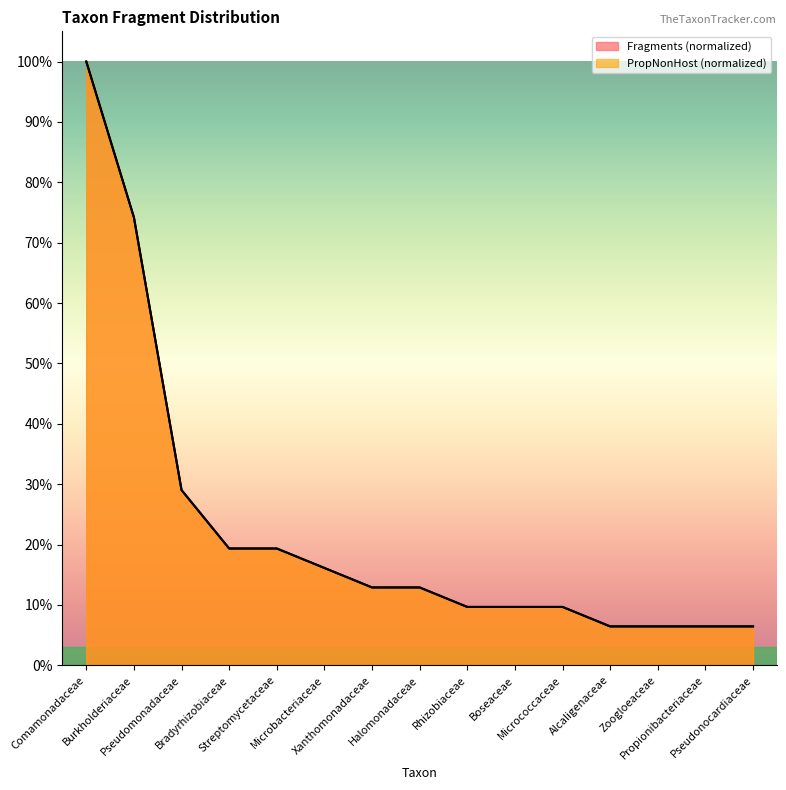

Reading left to right, what are all the values shown in this chart?

Fragments: 1.0	0.7	0.3	0.2	0.2	0.2	0.1	0.1	0.1	0.1	0.1	0.1	0.1	0.1	0.1
PropNonHost: 1.0	0.7	0.3	0.2	0.2	0.2	0.1	0.1	0.1	0.1	0.1	0.1	0.1	0.1	0.1